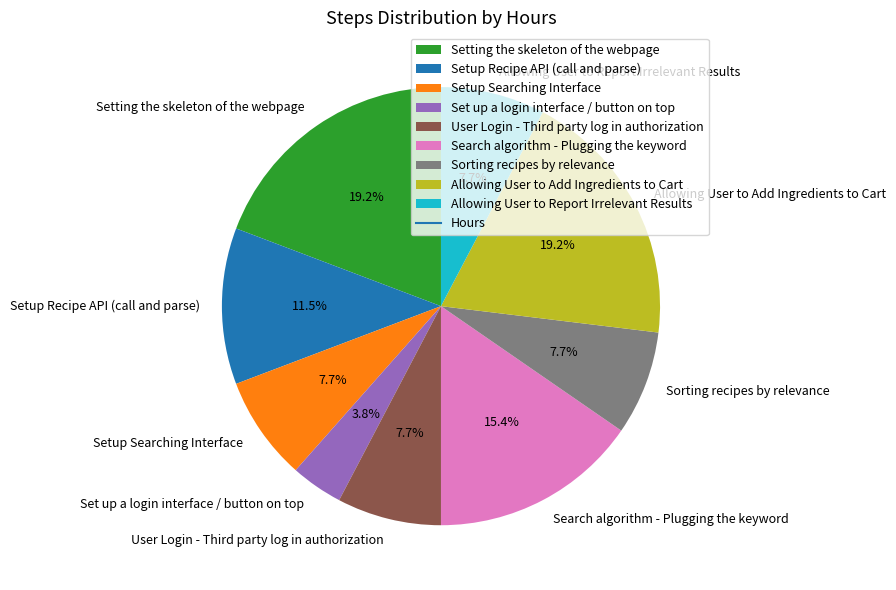

To the nearest percent, what percentage of the pie is Allowing User to Add Ingredients to Cart?

19%